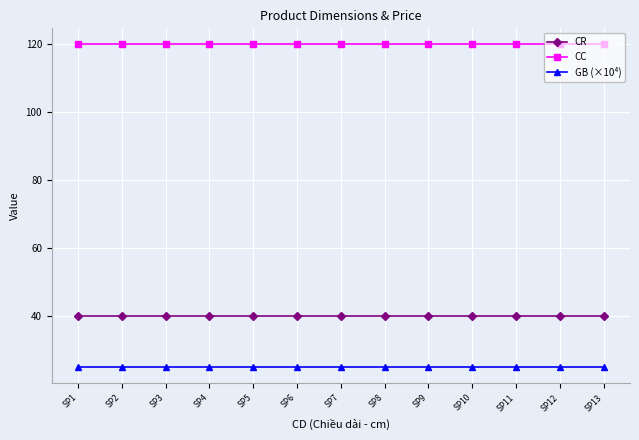

Reading left to right, what are all the values shown in this chart?

CR: 40	40	40	40	40	40	40	40	40	40	40	40	40
CC: 120	120	120	120	120	120	120	120	120	120	120	120	120
GB (×10⁴): 25	25	25	25	25	25	25	25	25	25	25	25	25